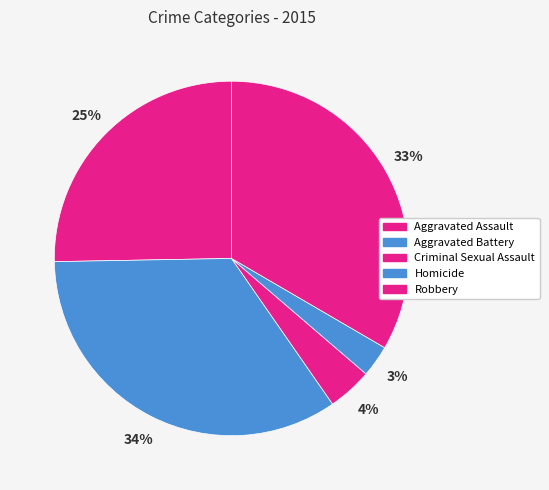

Is there any slice that represents more than half of the pie?

No